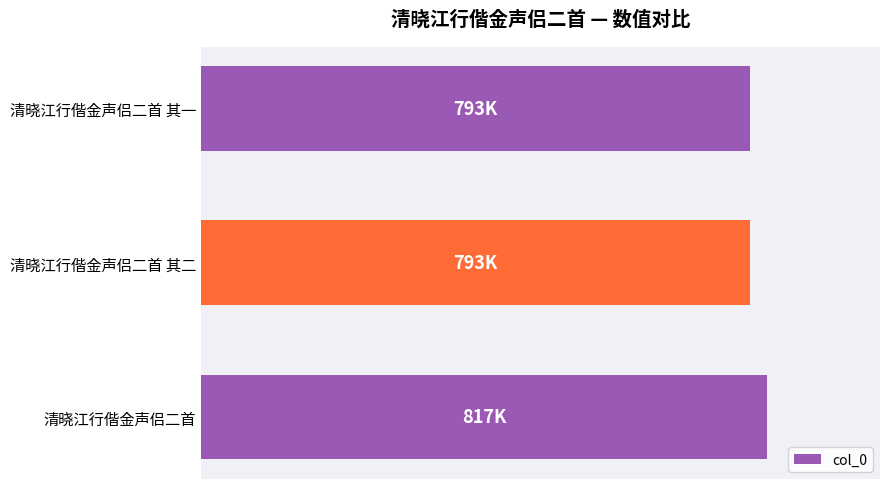

Are the bars horizontal?

Yes